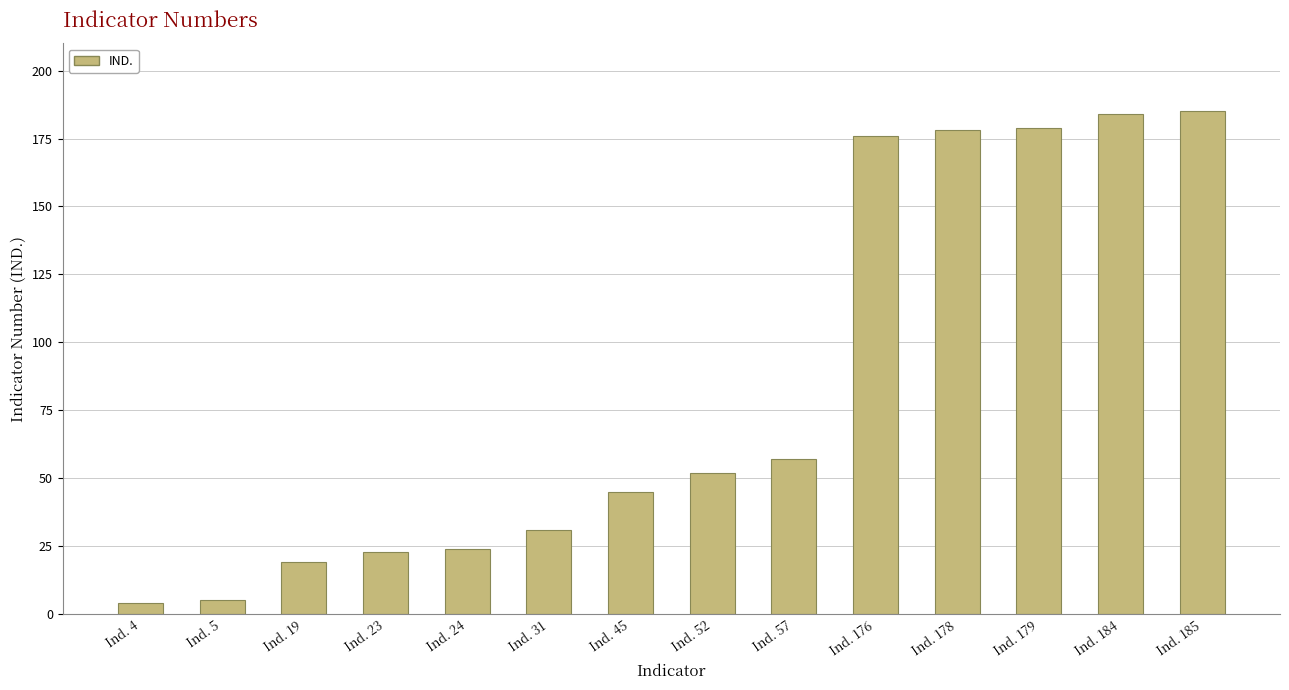

What is the value of the 10th bar from the left?

176